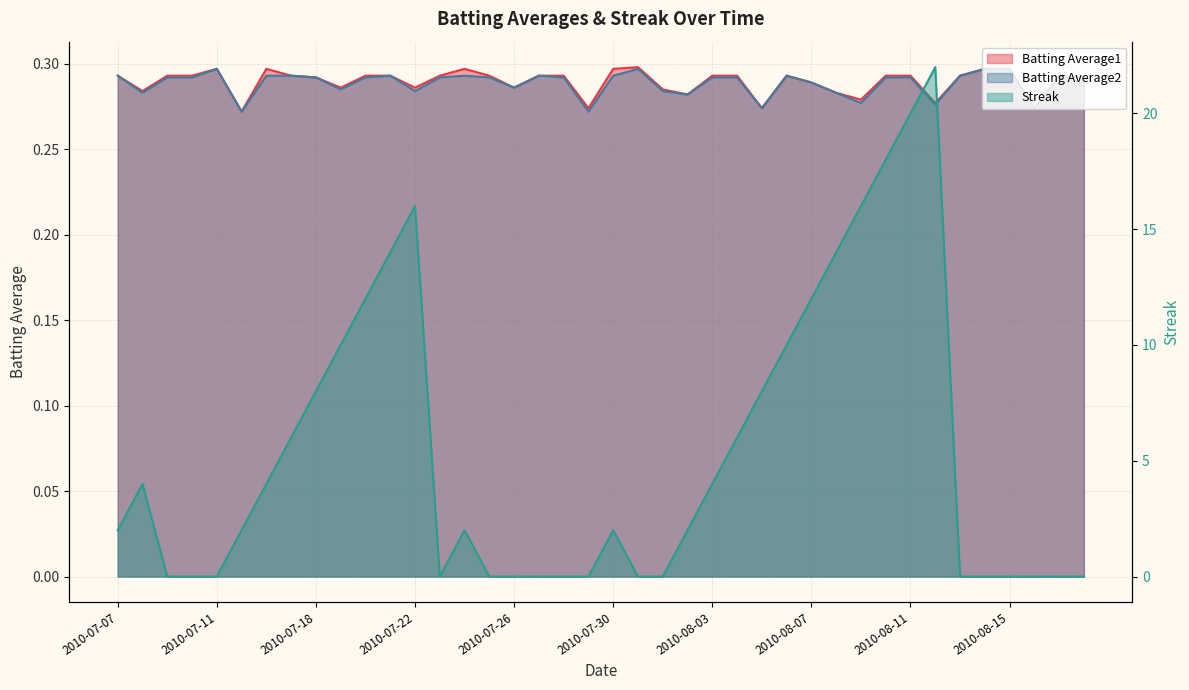

What is the minimum value for Batting Average1?

0.3